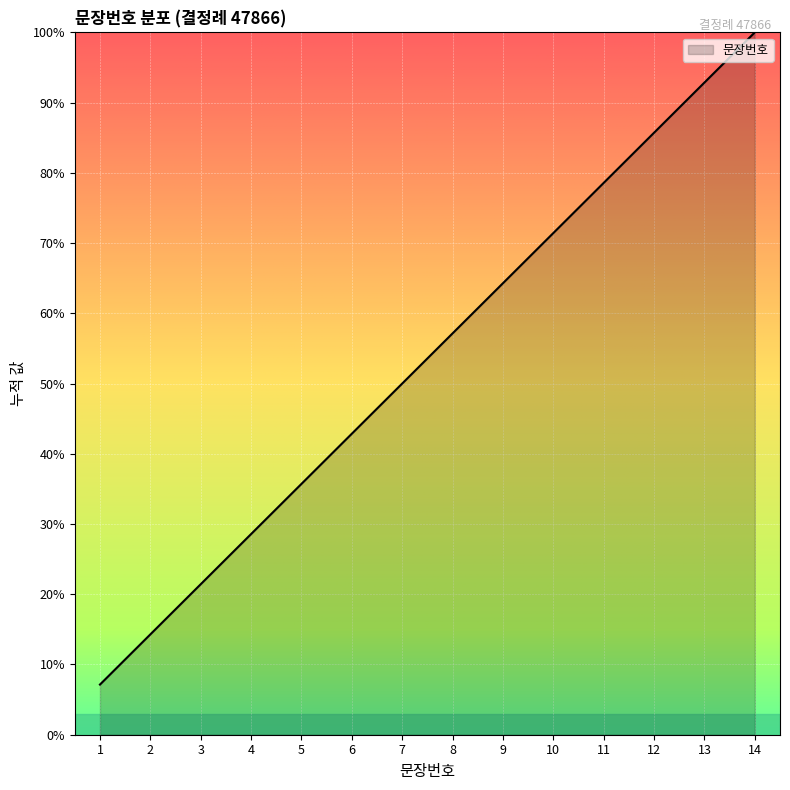

Reading left to right, list all the values displayed in this chart.

1=7.1	2=14.3	3=21.4	4=28.6	5=35.7	6=42.9	7=50.0	8=57.1	9=64.3	10=71.4	11=78.6	12=85.7	13=92.9	14=100.0